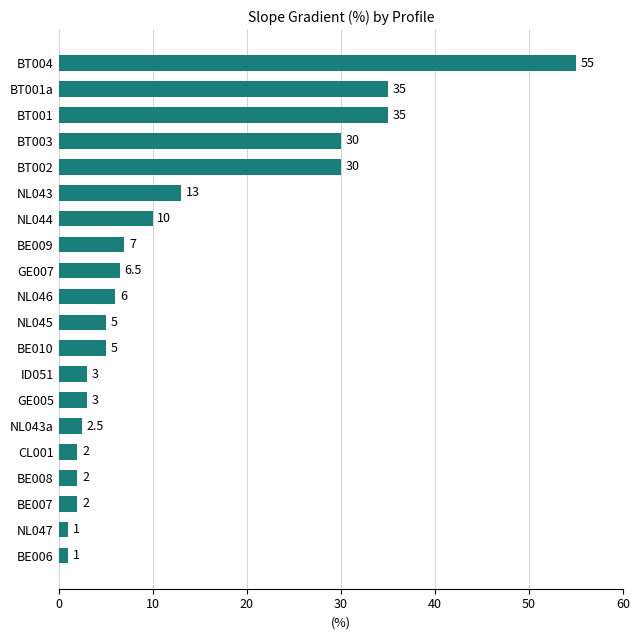

What is the change in value from NL043 to BT002?

+17.0